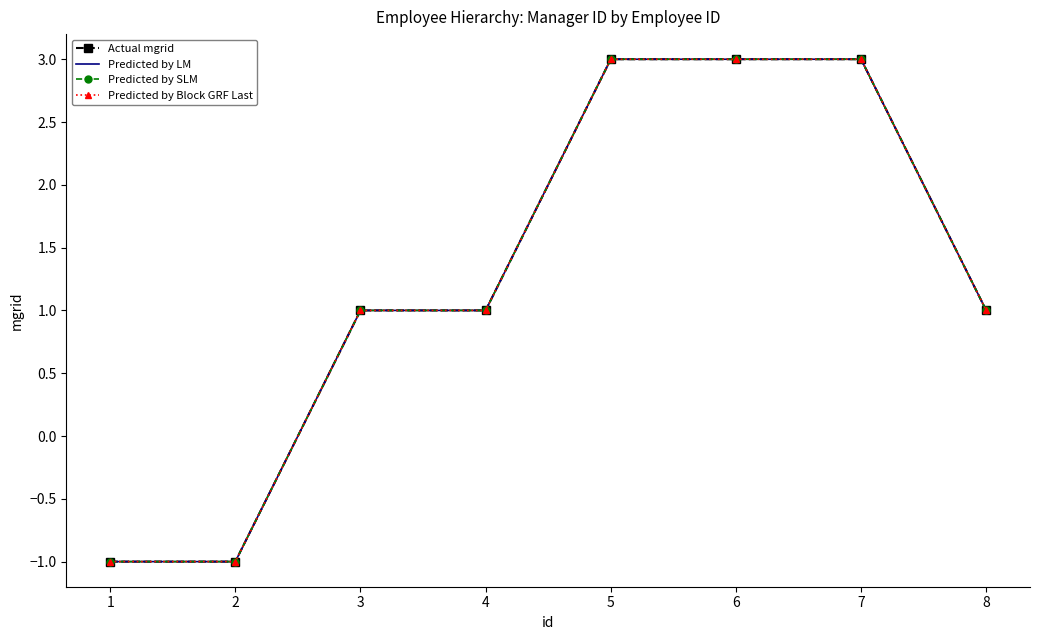

The Actual mgrid series shows 2 at 4. True or false?

False